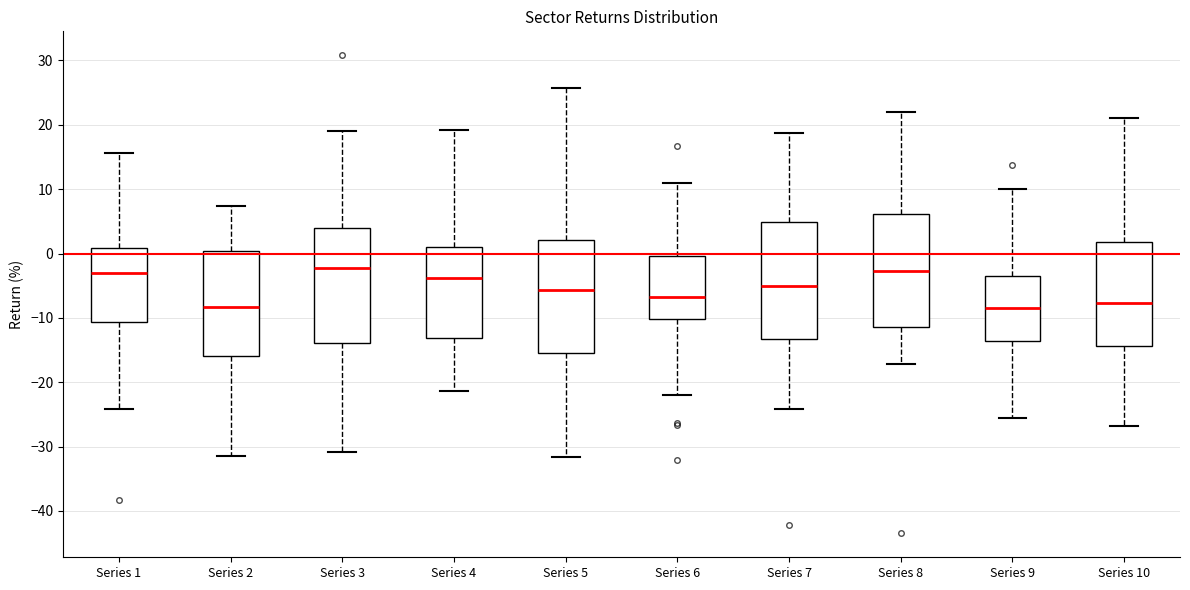

Where is the upper edge of the box for Series 3 on the y-axis? The values are not printed on the chart, so give them approximately, as read against the axis.

4